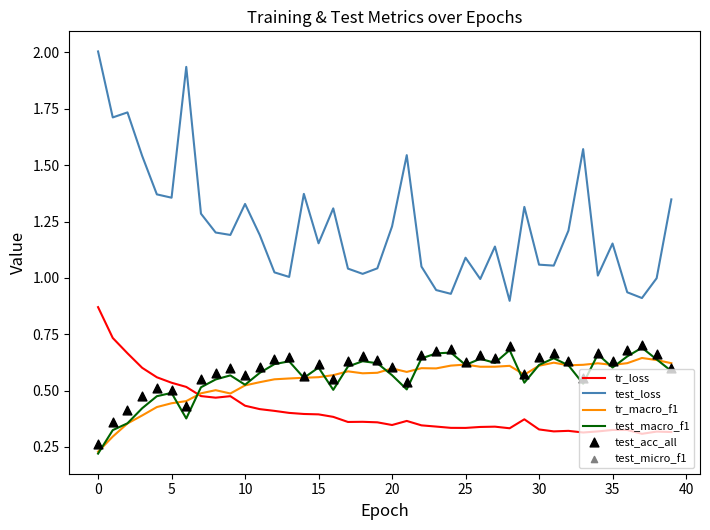

Which series has the widest spread of Y values?

test_loss